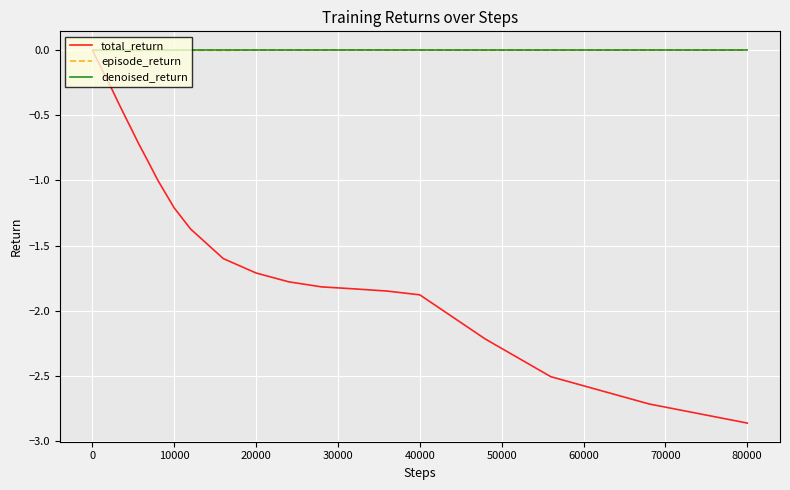

True or false: denoised_return has more than 1 points higher than both neighbors.

False